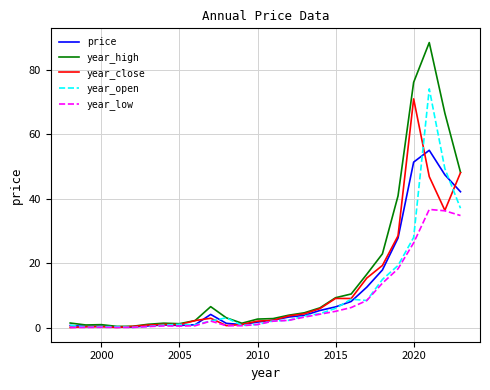

Which series has the largest total across all categories?

year_high